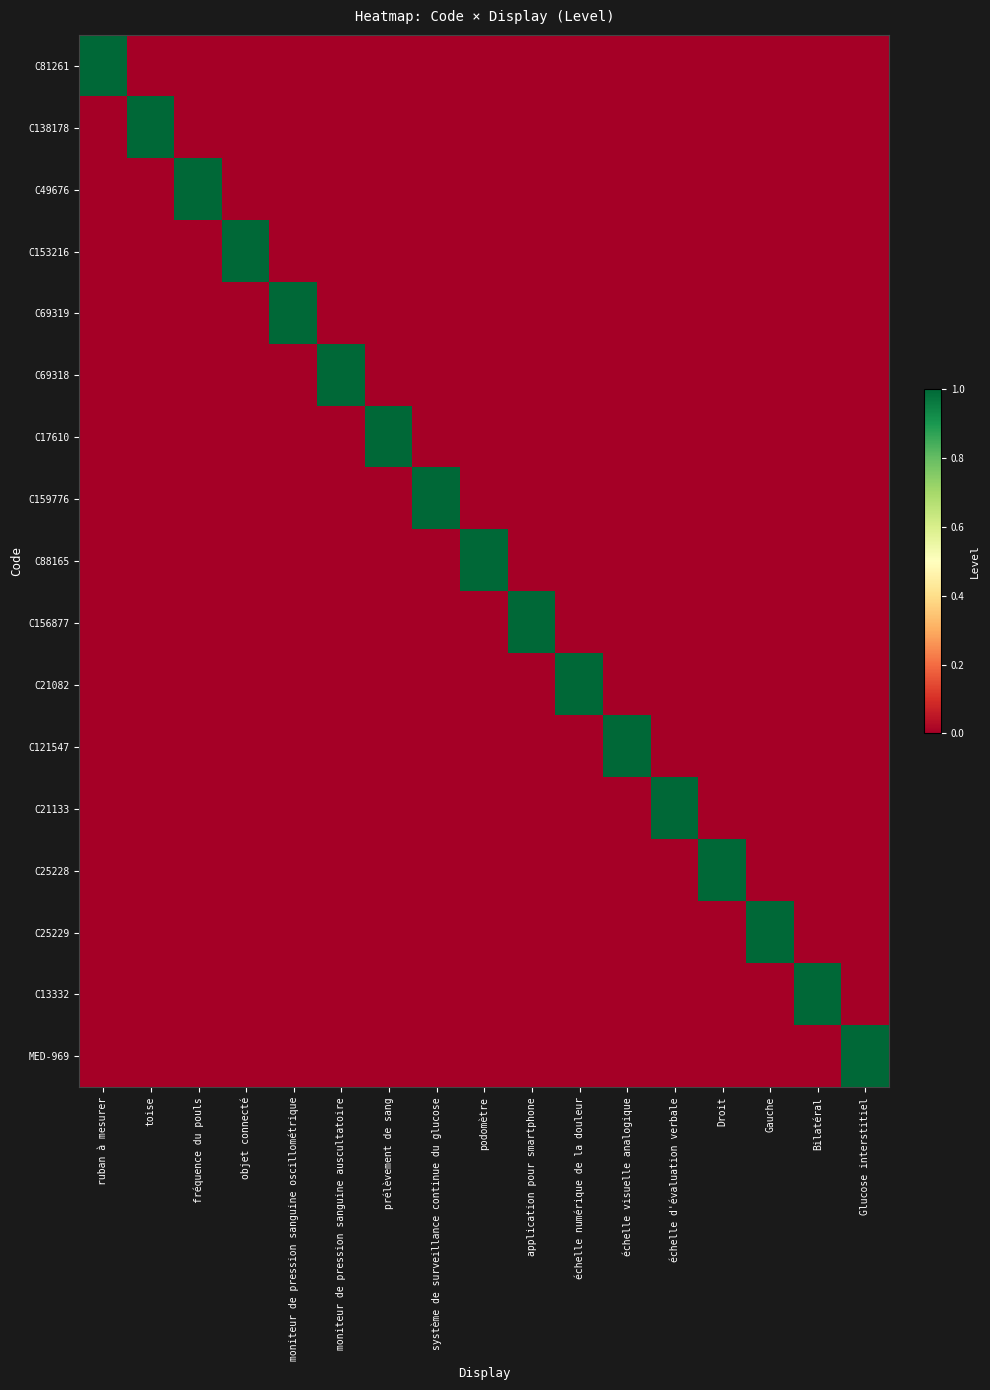

Between moniteur de pression sanguine auscultatoire and Gauche, which series saw the biggest shift?

C69318